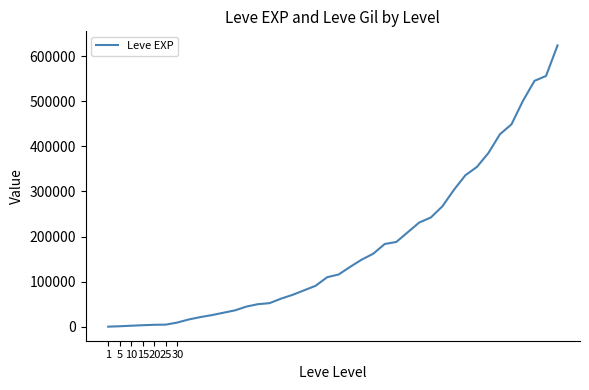

Is this an area chart (filled region under the line)?

No